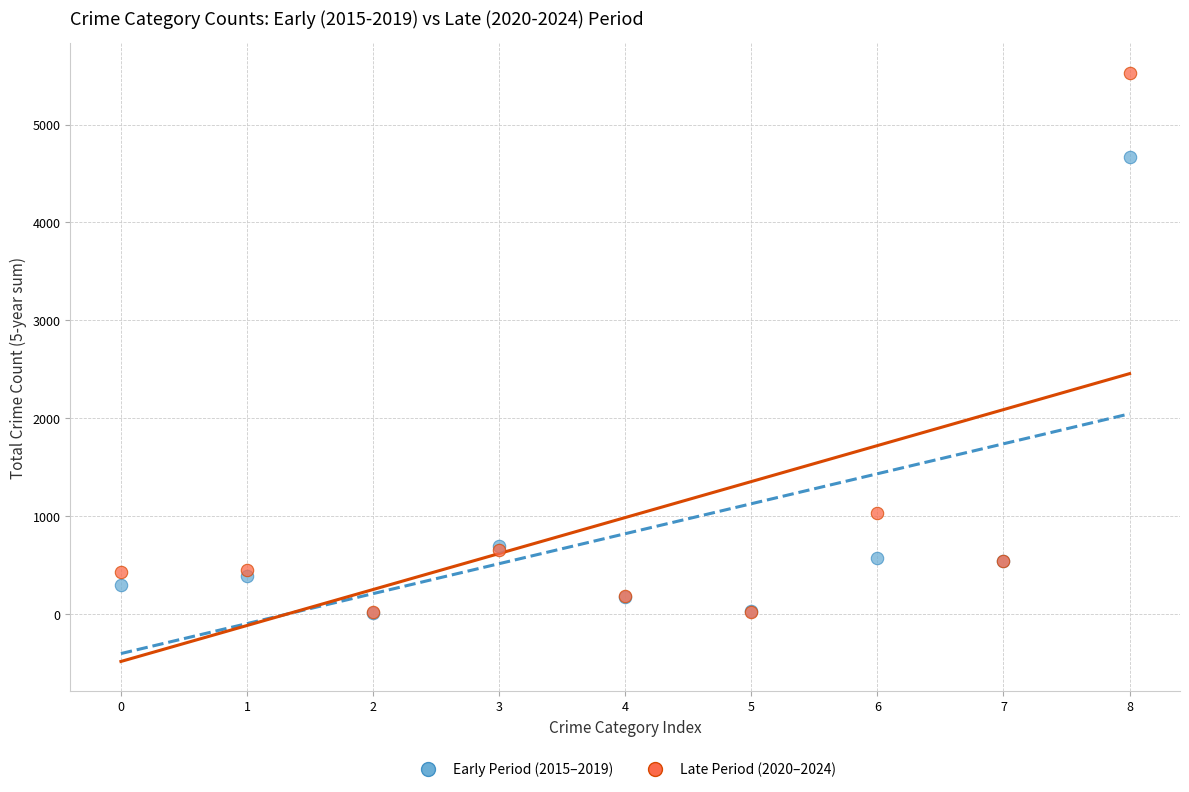

Across all series, what Y value is closest to 2770?

1033